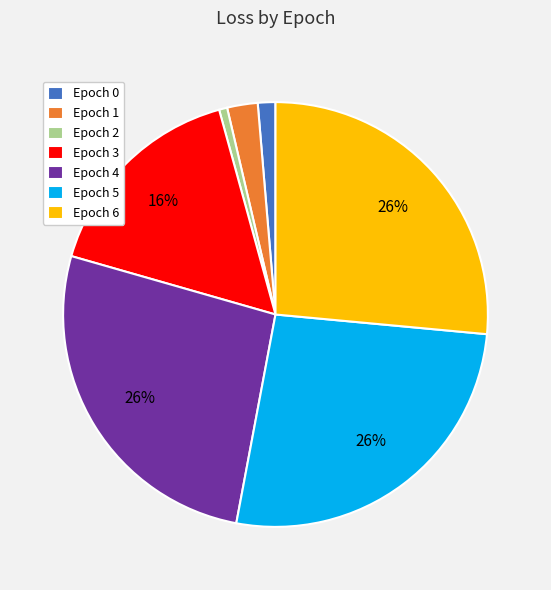

How many slices are in this pie chart?

7